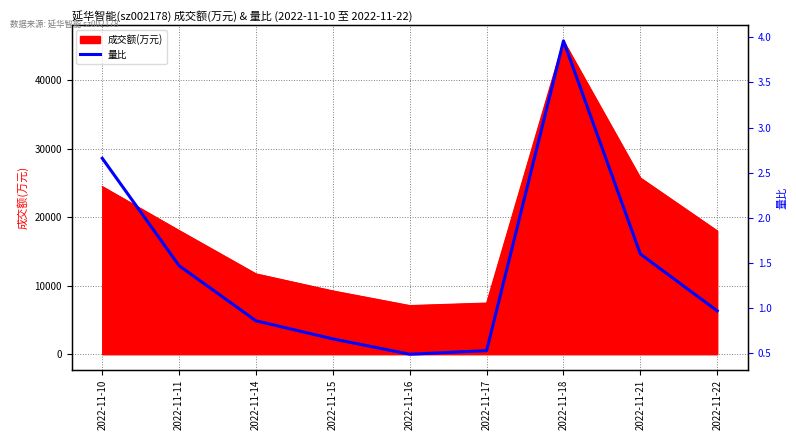

True or false: there are more than 0 points higher than both neighbors.

True